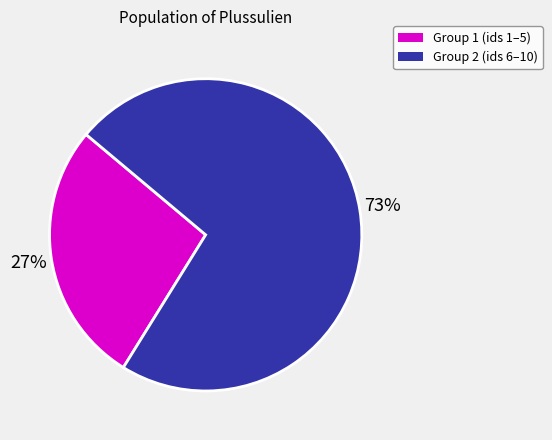

To the nearest percent, what is the average slice percentage?

50%